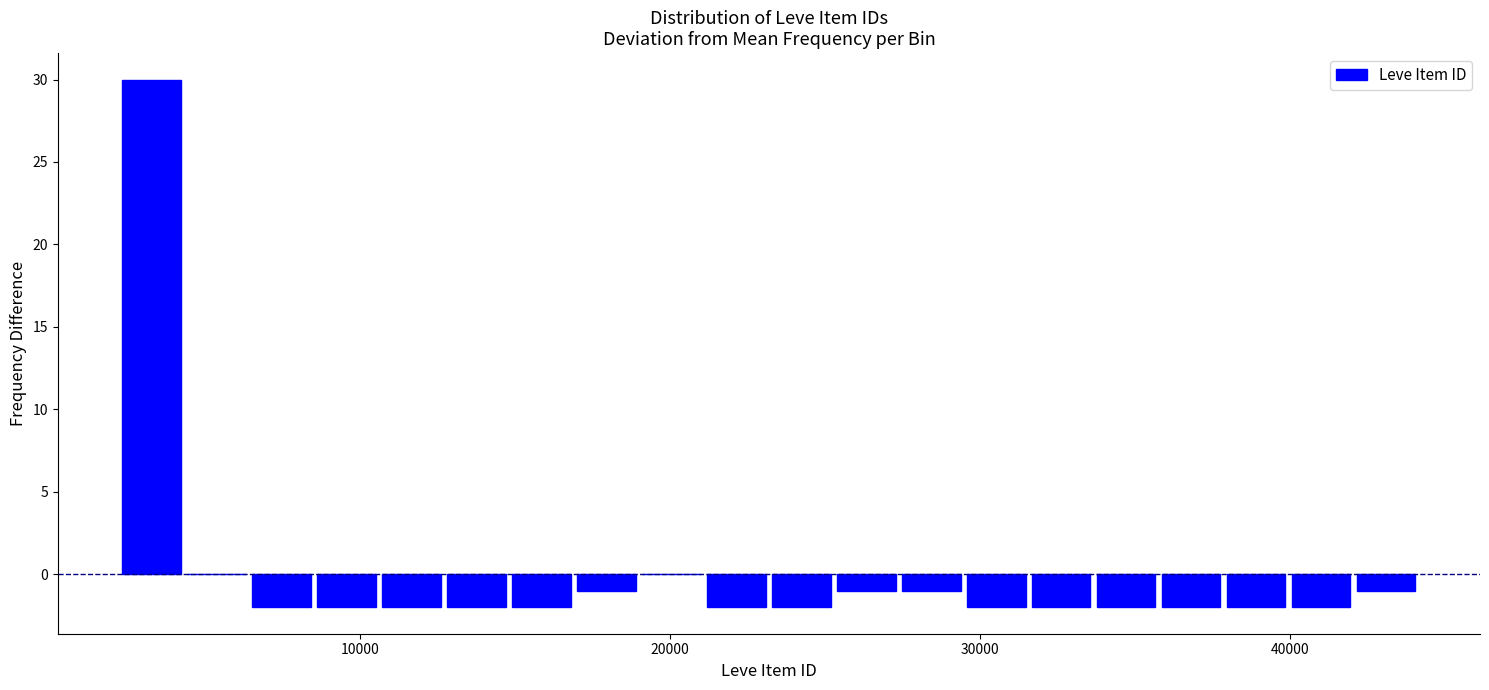

Read against the x-axis, roughly where is the centre of the tallest bar?

3000